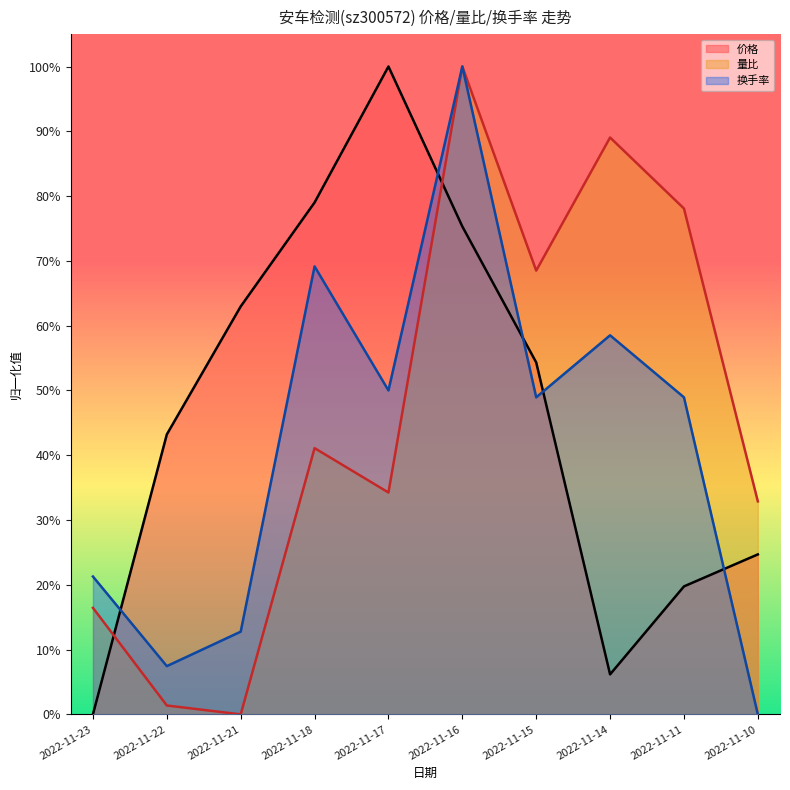

What is the difference between the maximum and minimum values in the 换手率 series?

1.0